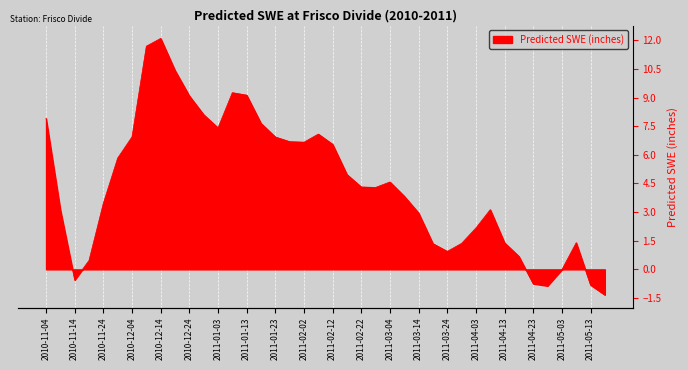

What is the change in value from 2010-12-19 to 2011-03-14?

-7.5